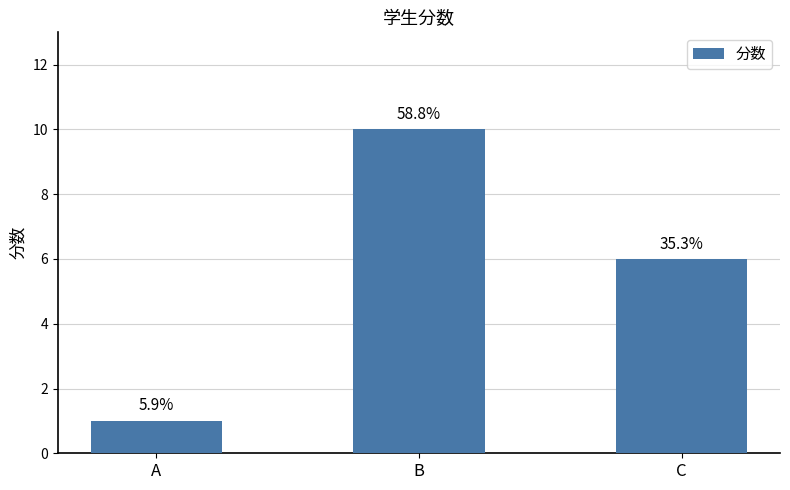

How many bars are there in total?

3